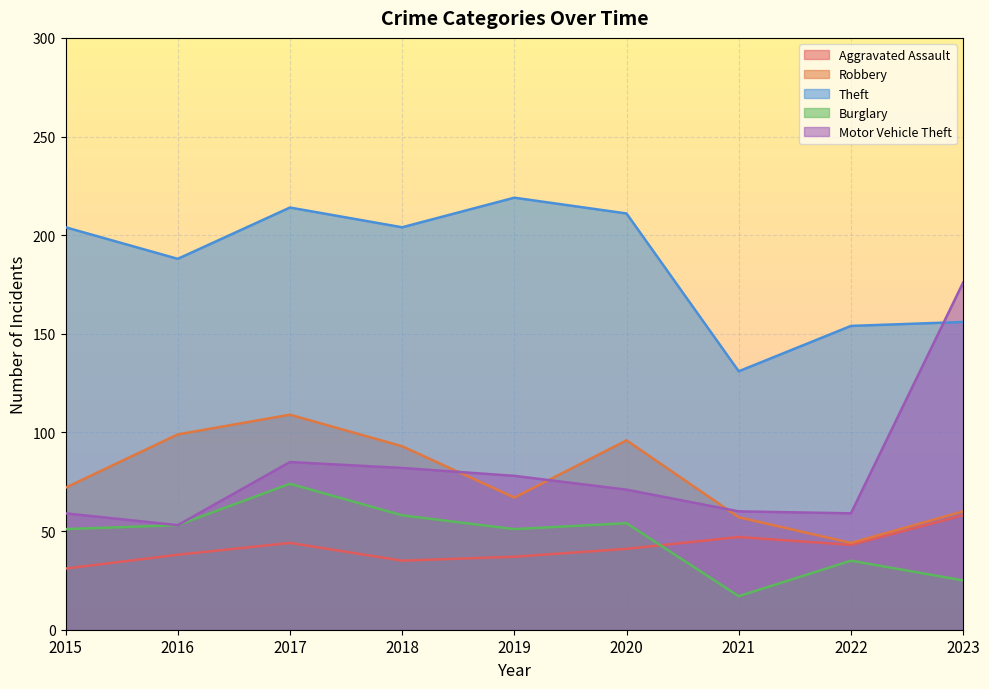

At how many categories does at least one series exceed 82?

9